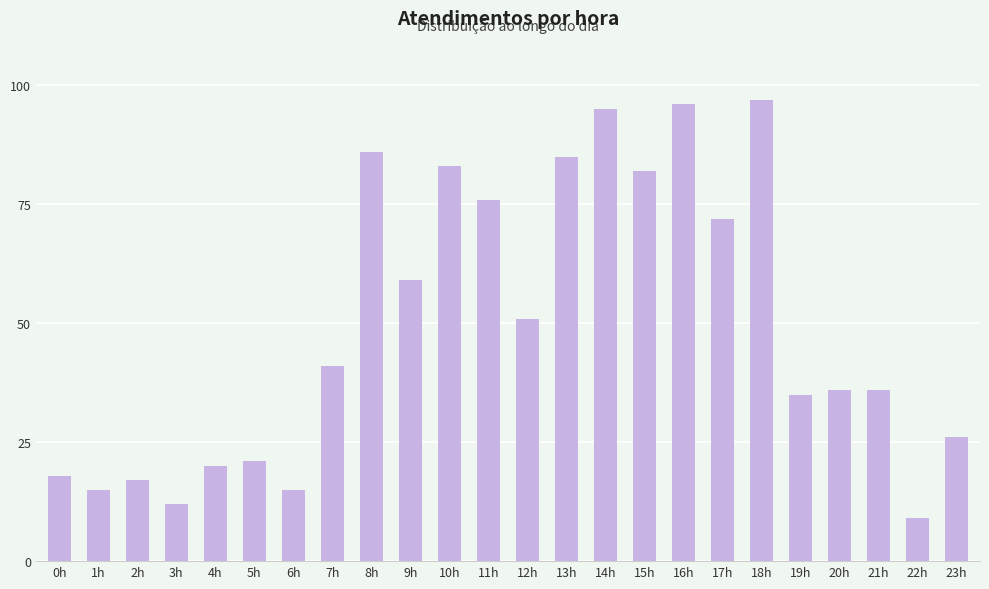

Reading left to right, transcribe all the data shown in this chart.

0h=18	1h=15	2h=17	3h=12	4h=20	5h=21	6h=15	7h=41	8h=86	9h=59	10h=83	11h=76	12h=51	13h=85	14h=95	15h=82	16h=96	17h=72	18h=97	19h=35	20h=36	21h=36	22h=9	23h=26